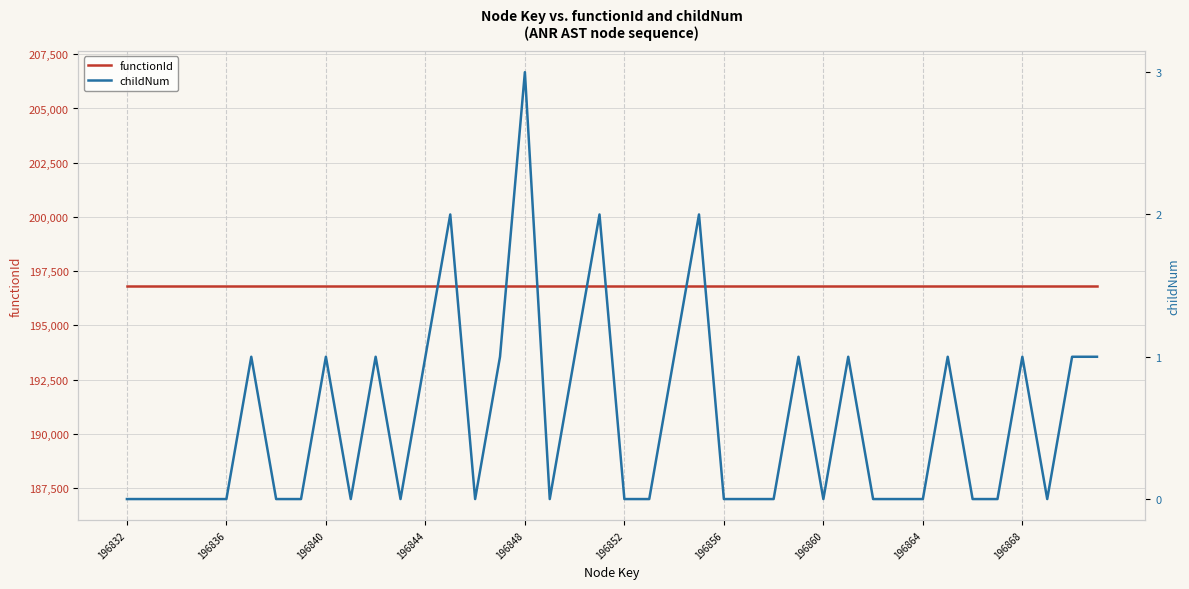

Which has a higher value, 11 or 31?

11